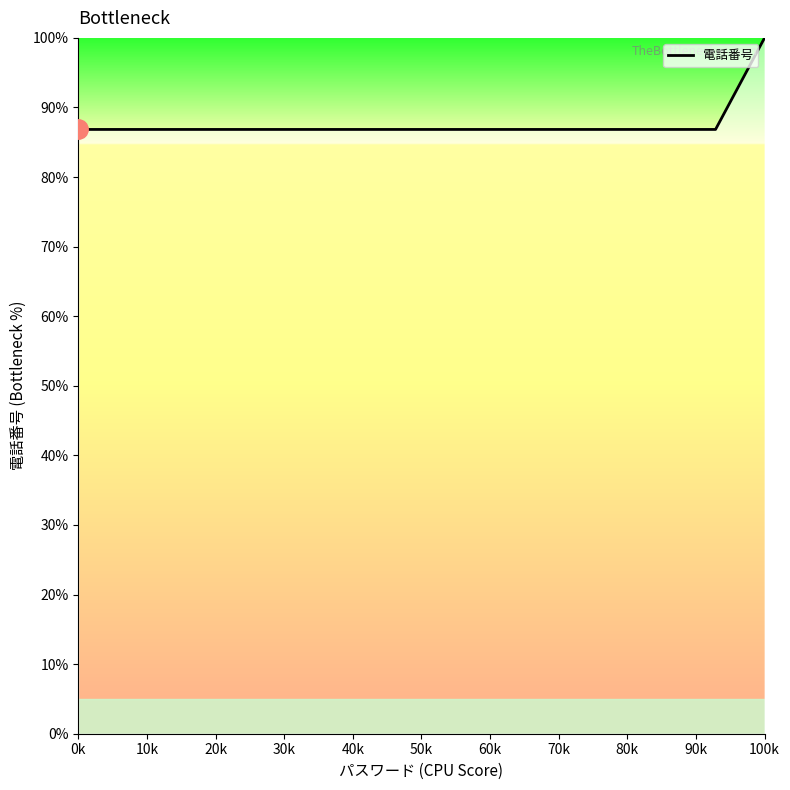

What is the difference between the maximum and minimum values?

13.2